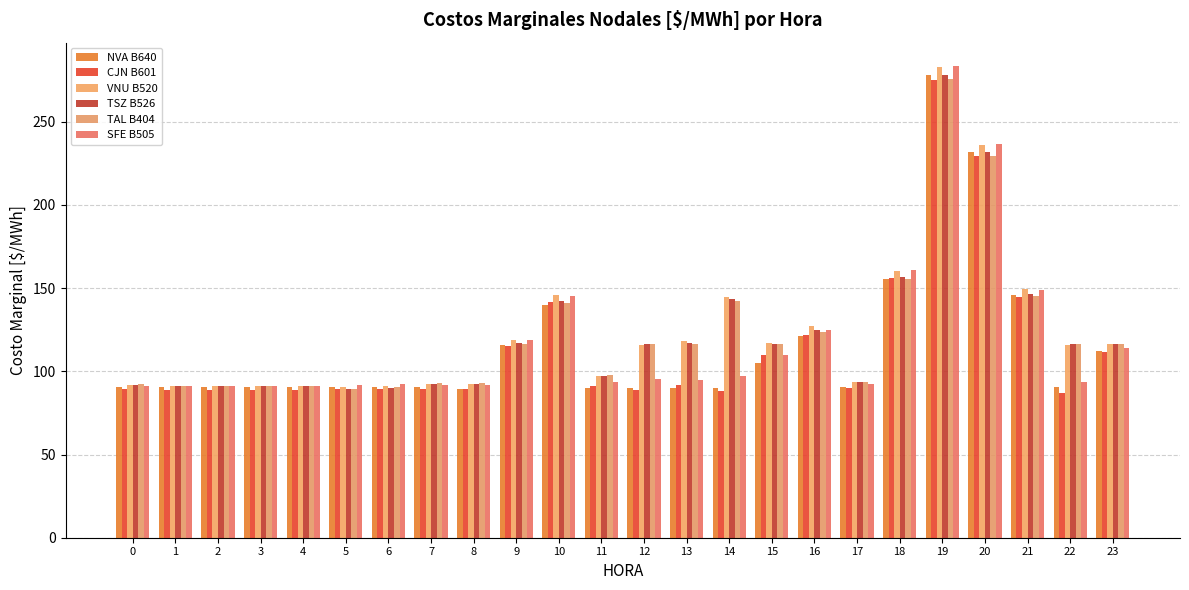

What is the difference between the maximum and minimum values in the TSZ B526 series?

188.8